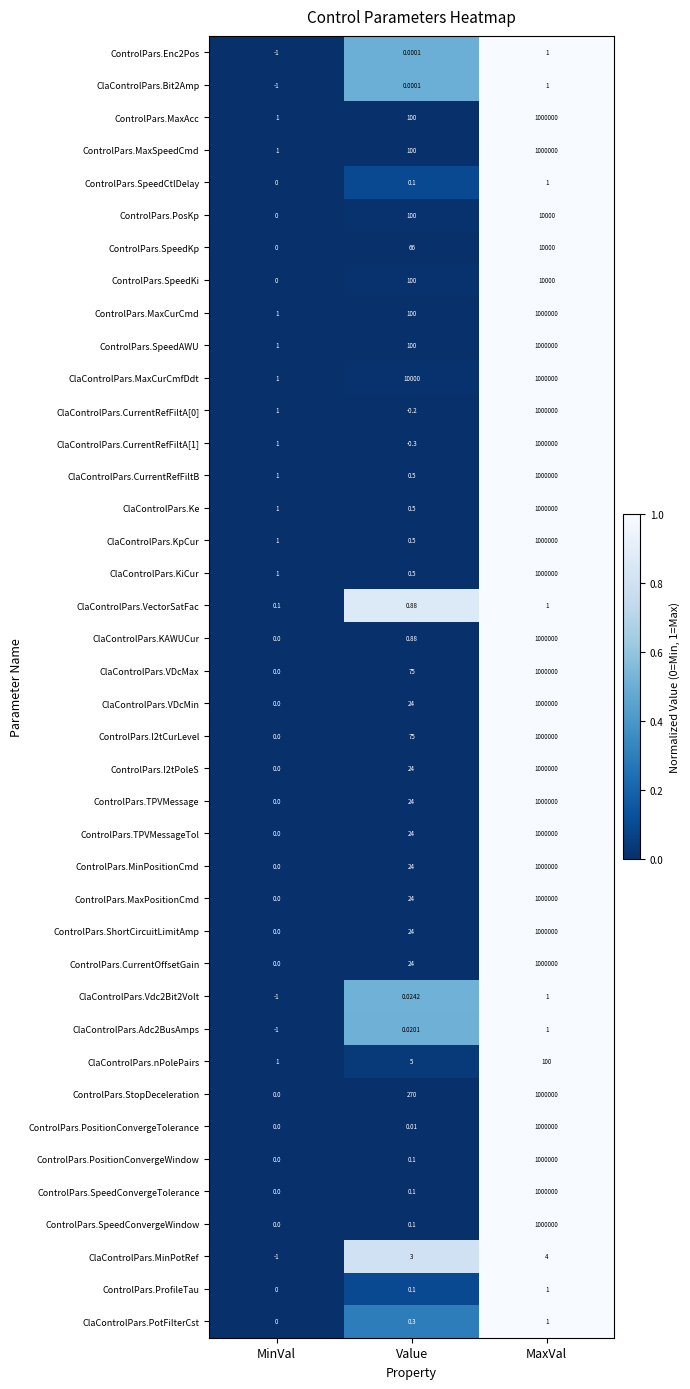

Which series has the largest total across all categories?

ClaControlPars.MaxCurCmfDdt